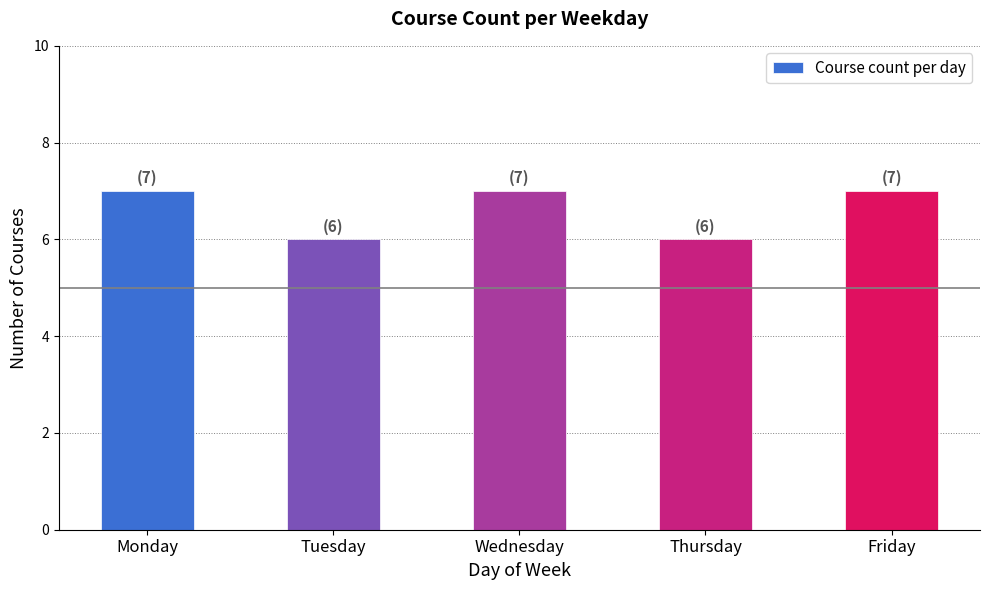

What is the greatest value displayed?

7